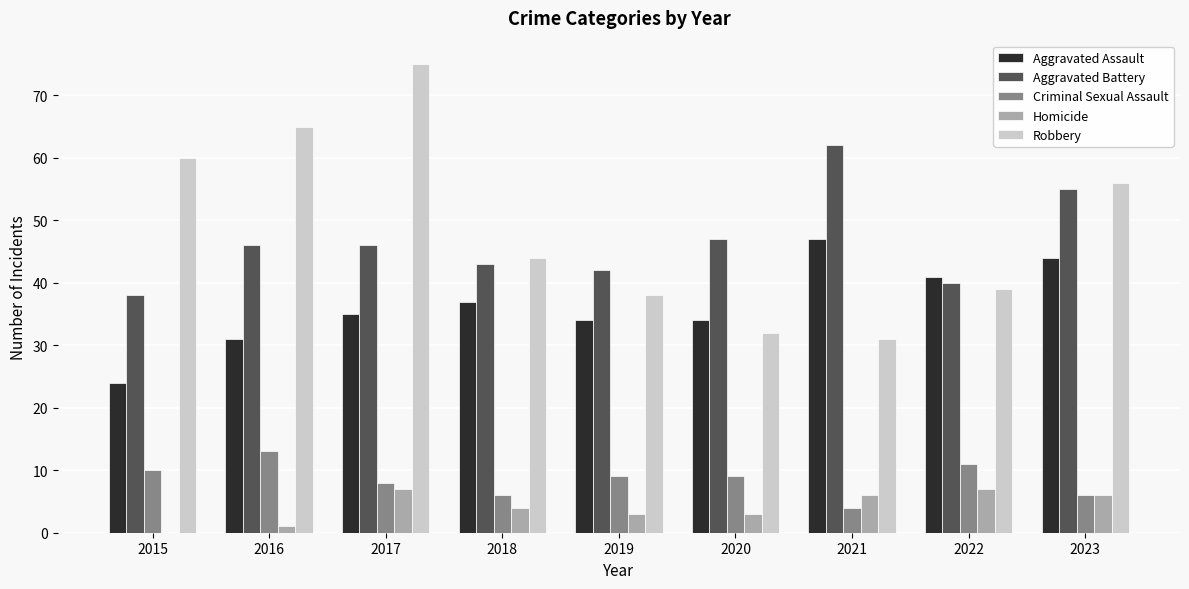

How many distinct data groups are displayed?

5